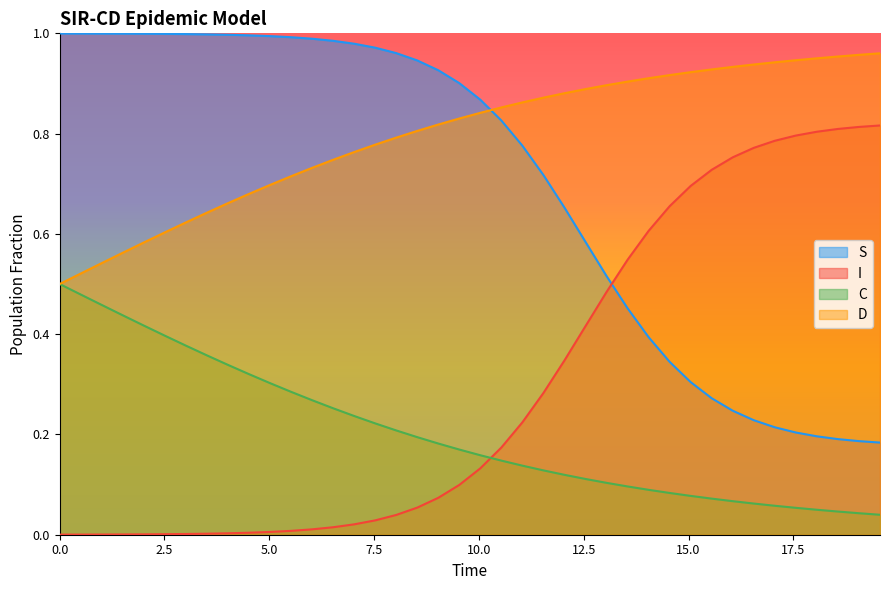

Reading left to right, list all the values displayed in this chart.

S: 1.0	1.0	1.0	1.0	1.0	1.0	1.0	1.0	1.0	1.0	1.0	1.0	1.0	1.0	1.0	1.0	1.0	0.9	0.9	0.9	0.9	0.8	0.8	0.7	0.7	0.6	0.5	0.5	0.4	0.3	0.3	0.3	0.2	0.2	0.2	0.2	0.2	0.2	0.2	0.2
I: 0.0	0.0	0.0	0.0	0.0	0.0	0.0	0.0	0.0	0.0	0.0	0.0	0.0	0.0	0.0	0.0	0.0	0.1	0.1	0.1	0.1	0.2	0.2	0.3	0.3	0.4	0.5	0.5	0.6	0.7	0.7	0.7	0.8	0.8	0.8	0.8	0.8	0.8	0.8	0.8
C: 0.5	0.5	0.5	0.4	0.4	0.4	0.4	0.4	0.3	0.3	0.3	0.3	0.3	0.3	0.2	0.2	0.2	0.2	0.2	0.2	0.2	0.1	0.1	0.1	0.1	0.1	0.1	0.1	0.1	0.1	0.1	0.1	0.1	0.1	0.1	0.1	0.0	0.0	0.0	0.0
D: 0.5	0.5	0.5	0.6	0.6	0.6	0.6	0.6	0.7	0.7	0.7	0.7	0.7	0.7	0.8	0.8	0.8	0.8	0.8	0.8	0.8	0.9	0.9	0.9	0.9	0.9	0.9	0.9	0.9	0.9	0.9	0.9	0.9	0.9	0.9	0.9	1.0	1.0	1.0	1.0